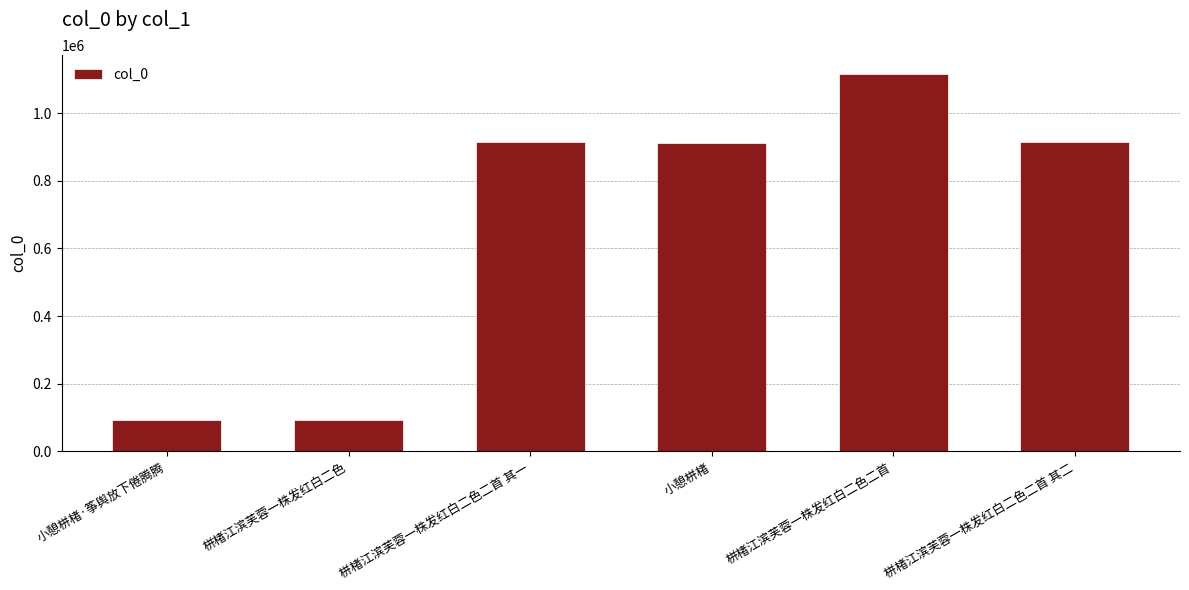

Approximately how many times larger is the value at 栟楮江滨芙蓉一株发红白二色二首 其二 compared to 栟楮江滨芙蓉一株发红白二色二首 其一?

1.0